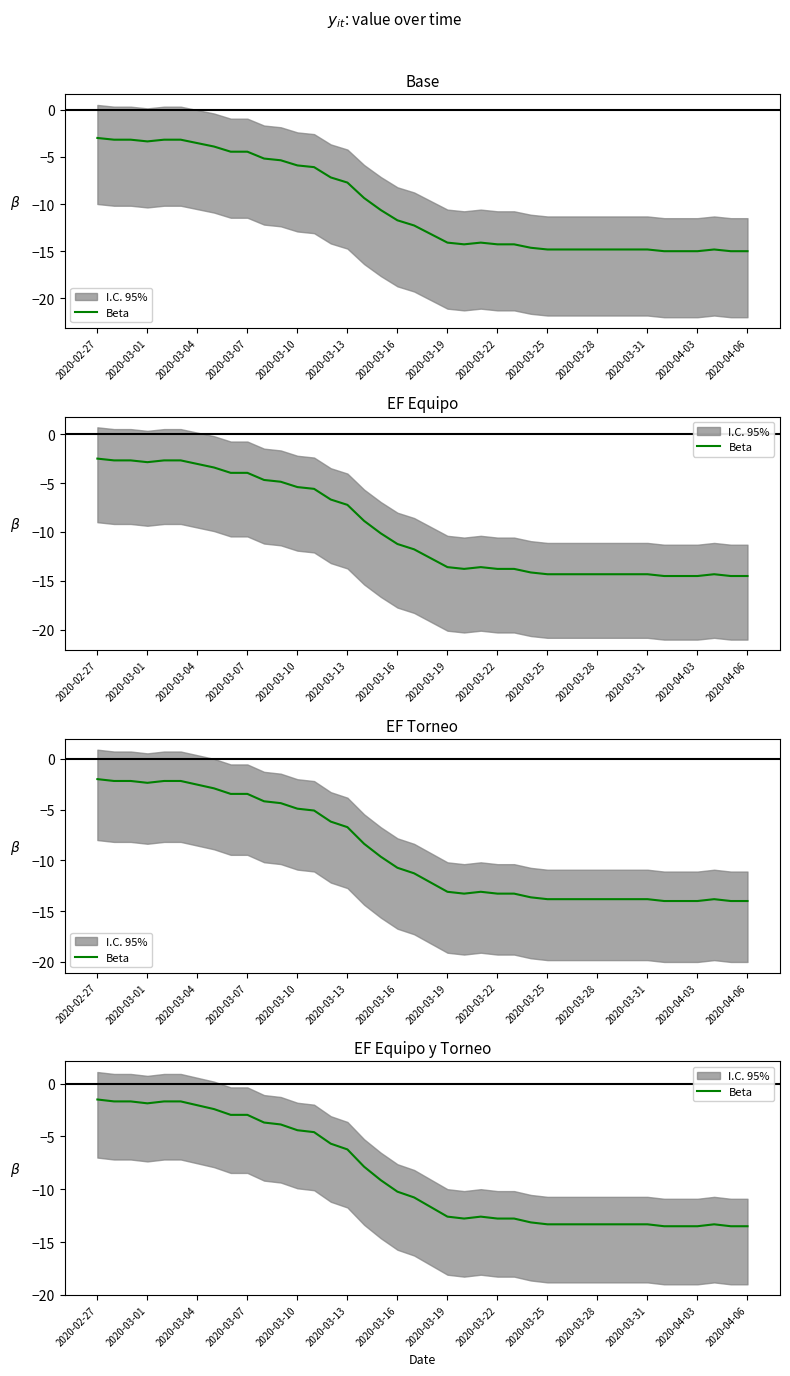

Does the chart have visible grid lines?

No